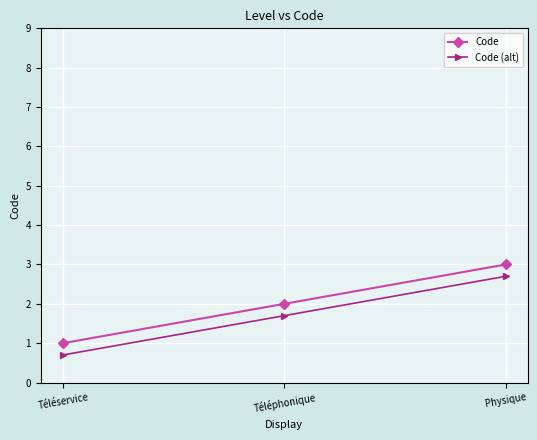

At which label is Code closest to 2?

Téléphonique